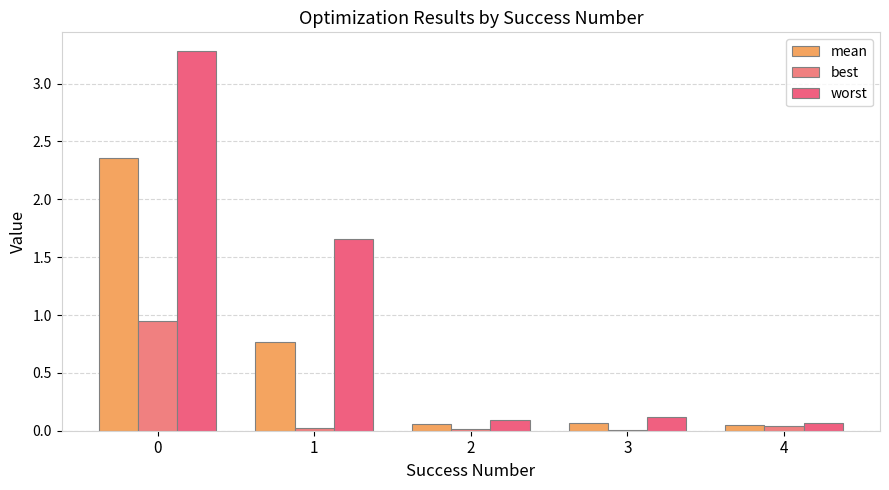

How many groups of bars are there?

5